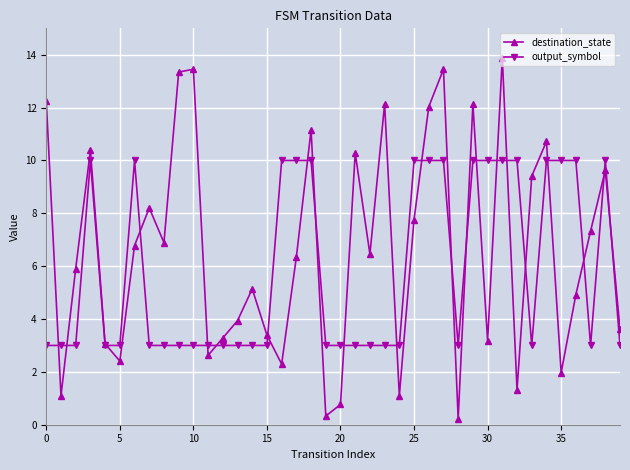

Which series has the largest total across all categories?

destination_state